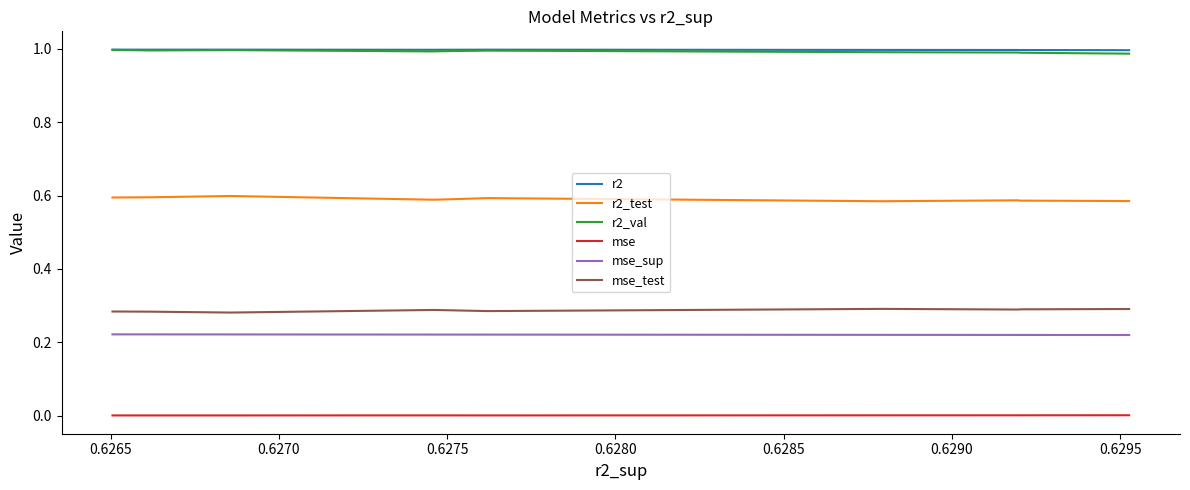

True or false: mse_test has more than 0 points higher than both neighbors.

True